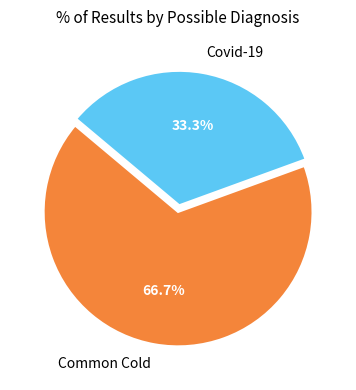

Rank the categories by value from lowest to highest.

Covid-19, Common Cold